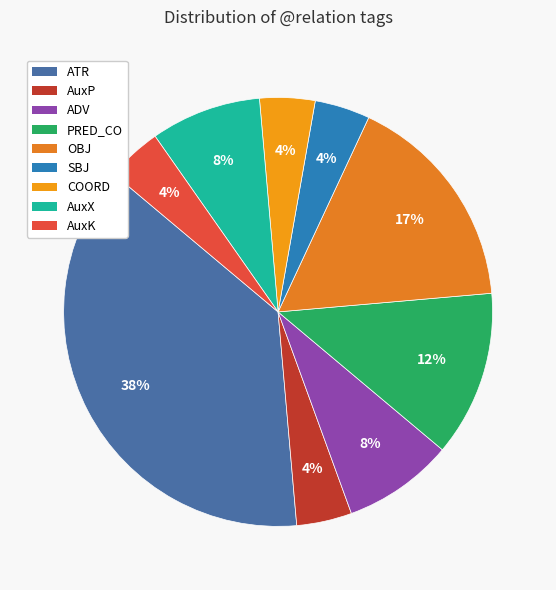

To the nearest percent, what is the difference between the largest and smallest slice percentages?

33%